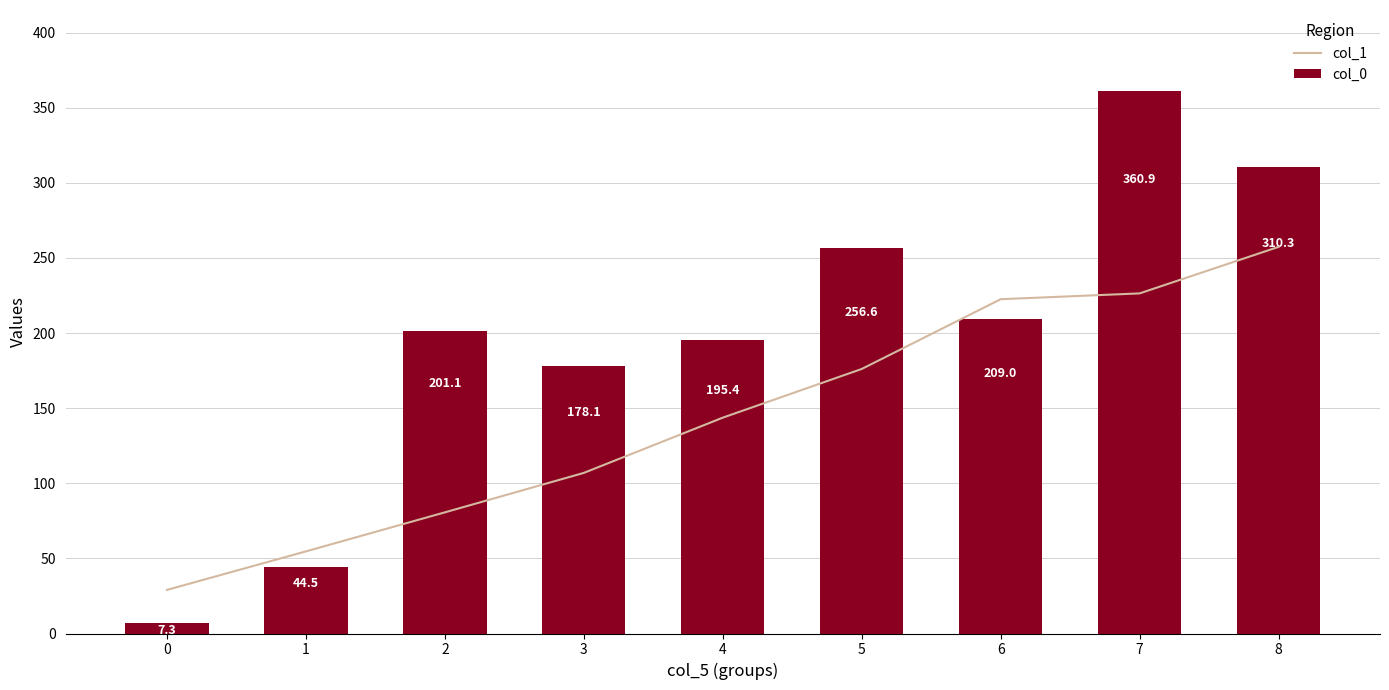

Where is col_0 nearest to the value 184?

3